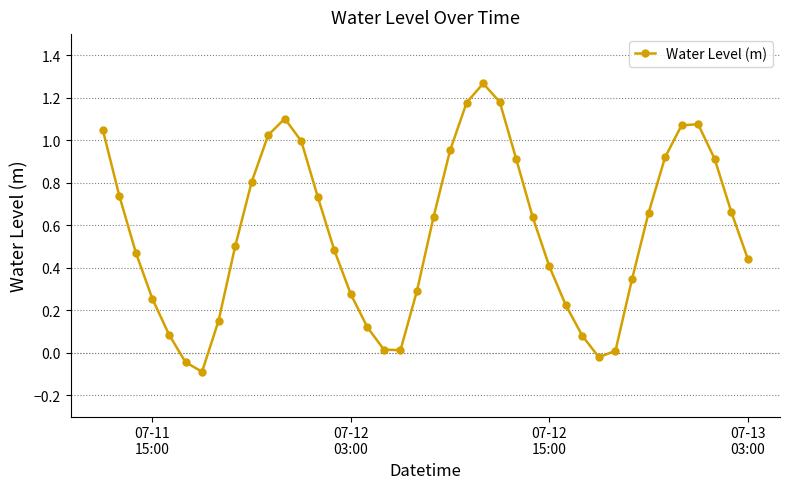

How many interior local peaks (higher than both neighbors) does the data have?

3